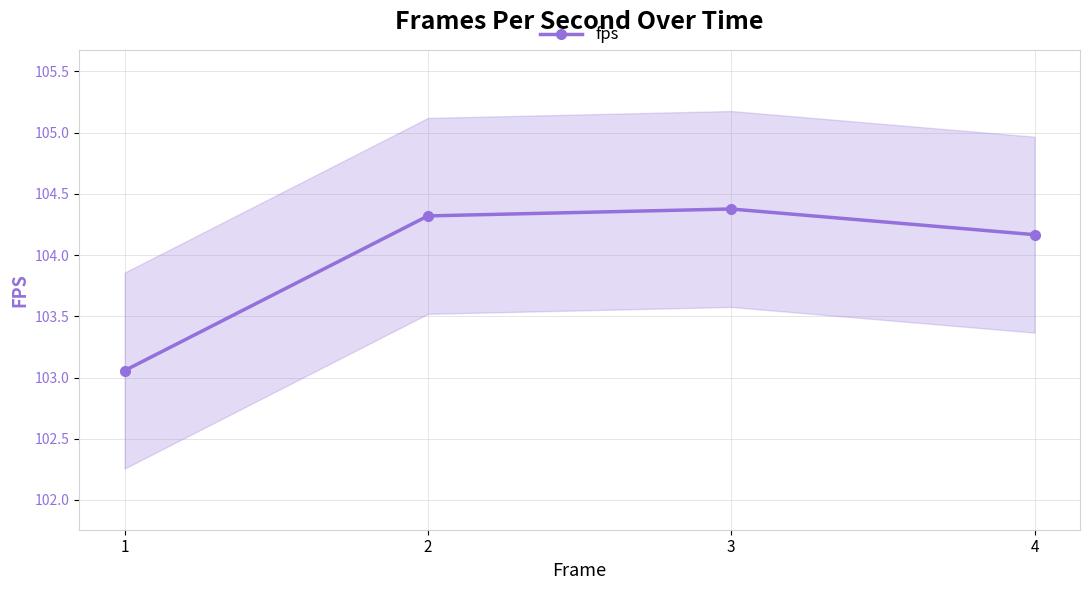

What is the maximum value shown in the chart?

104.4